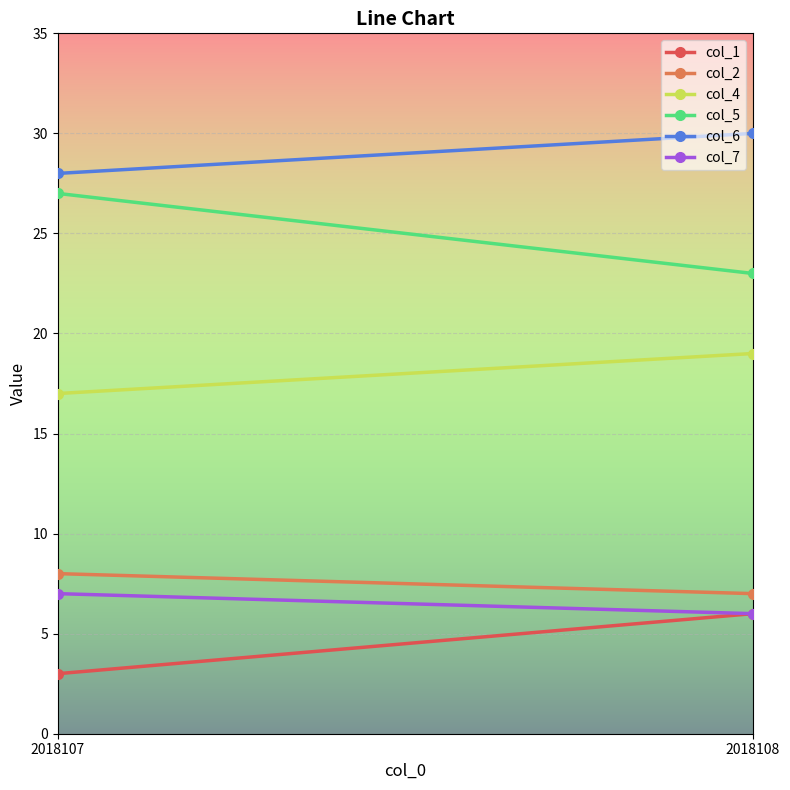

What is the sum of all col_1 values?

9